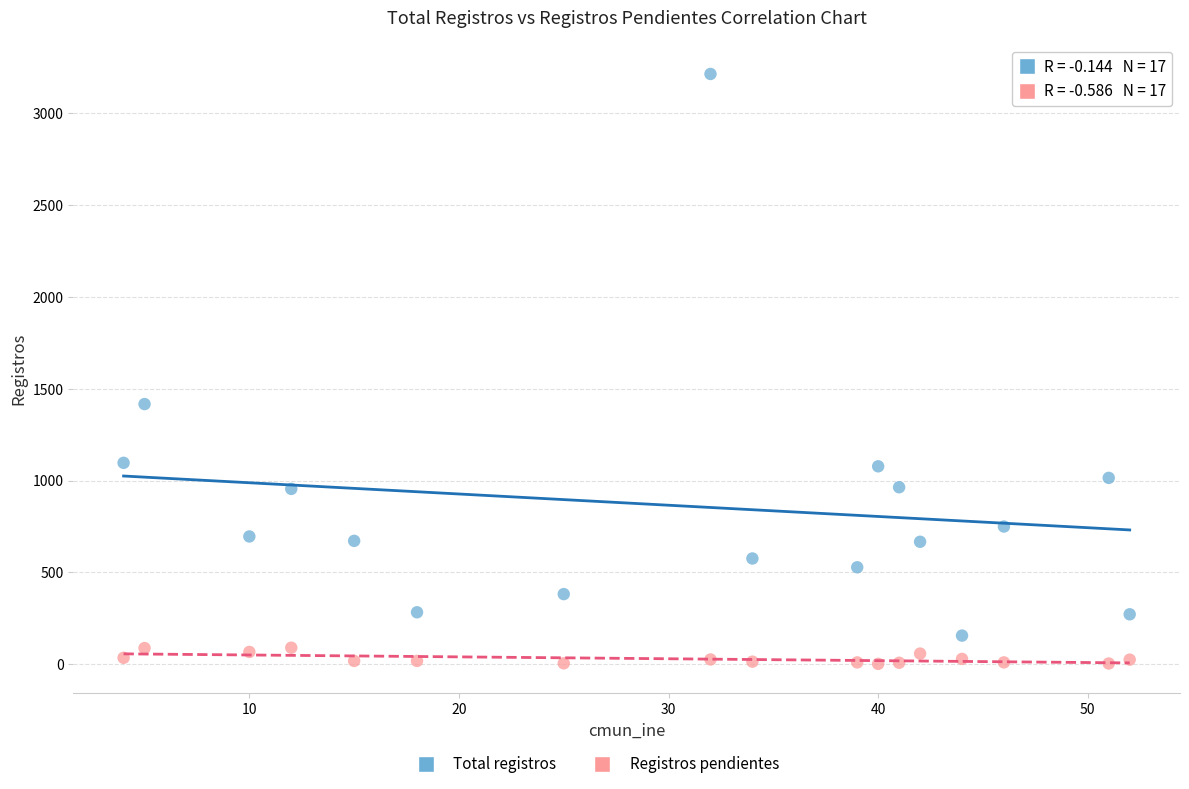

Which series contains the lowest Y value?

Registros pendientes